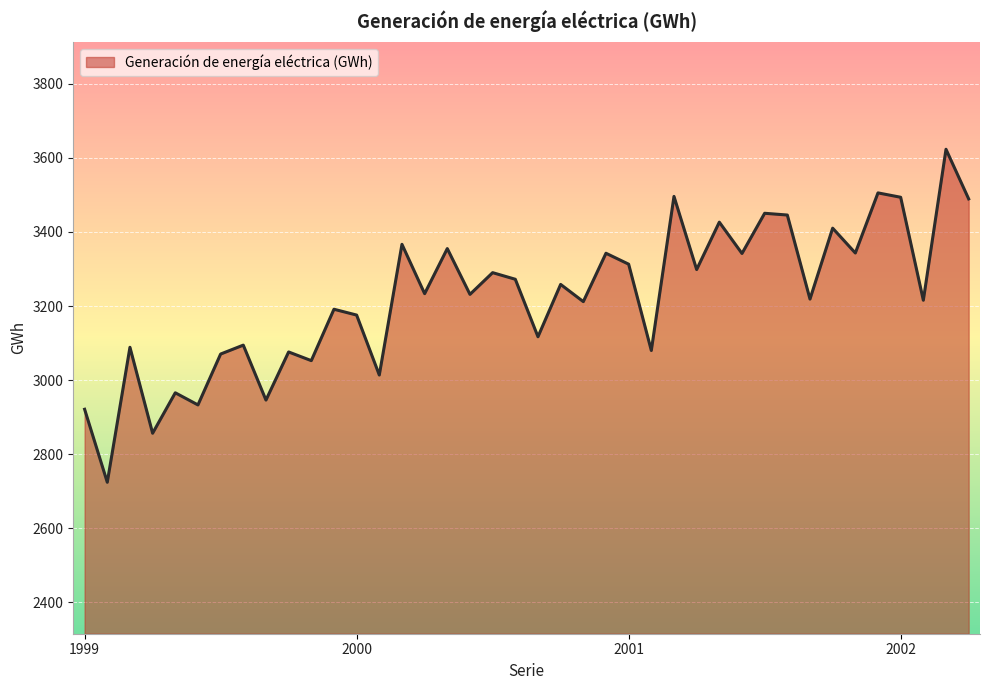

What is the greatest value displayed?

3623.0